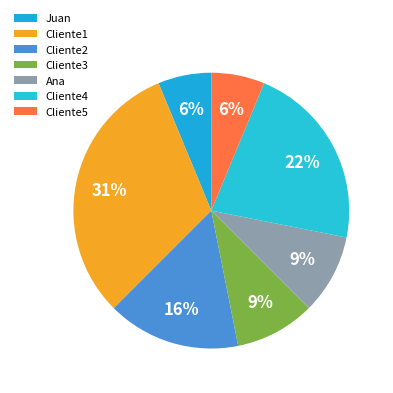

Combined, what portion of the pie is Cliente3 and Cliente4?

31.2%